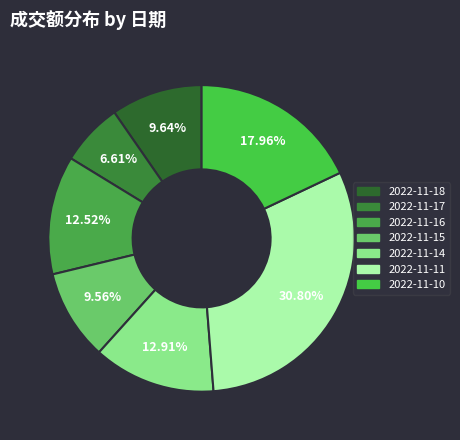

How many segments does this pie chart have?

7